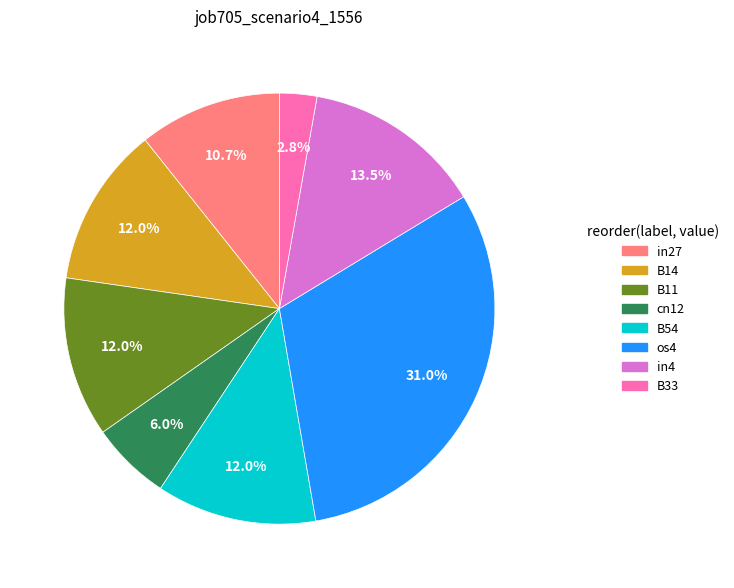

How much of the chart is everything except in4?

86.5%